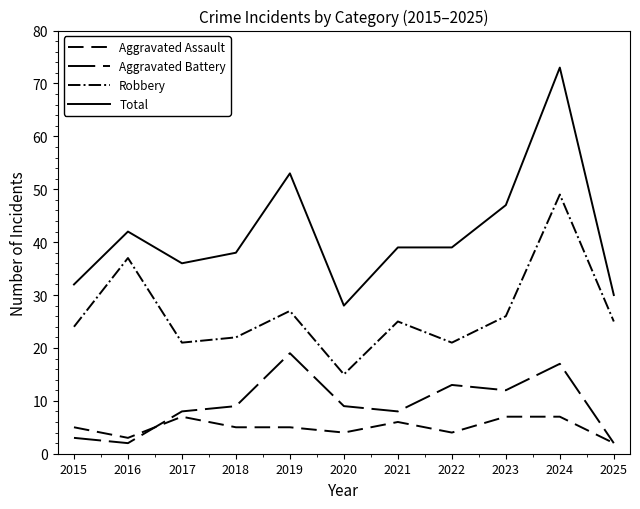

Count the Aggravated Assault values in the range 4 to 7.

9